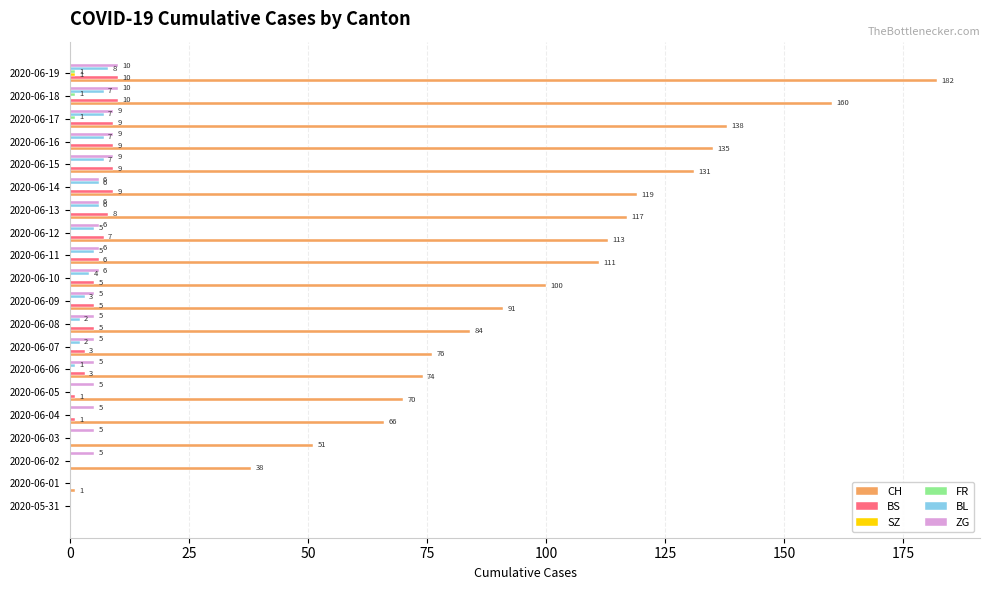

Count the number of data series in this chart.

6